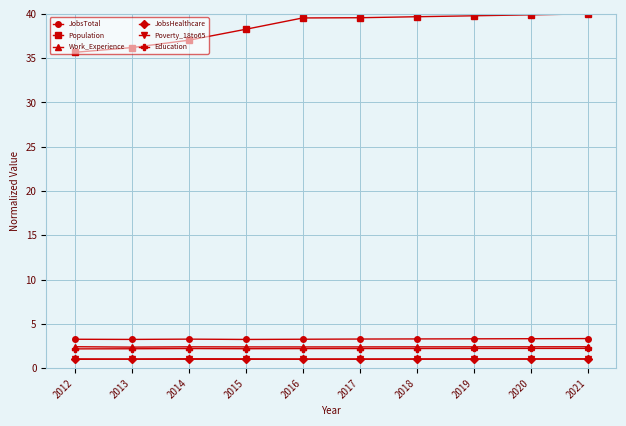

True or false: Education has more than 0 points higher than both neighbors.

True